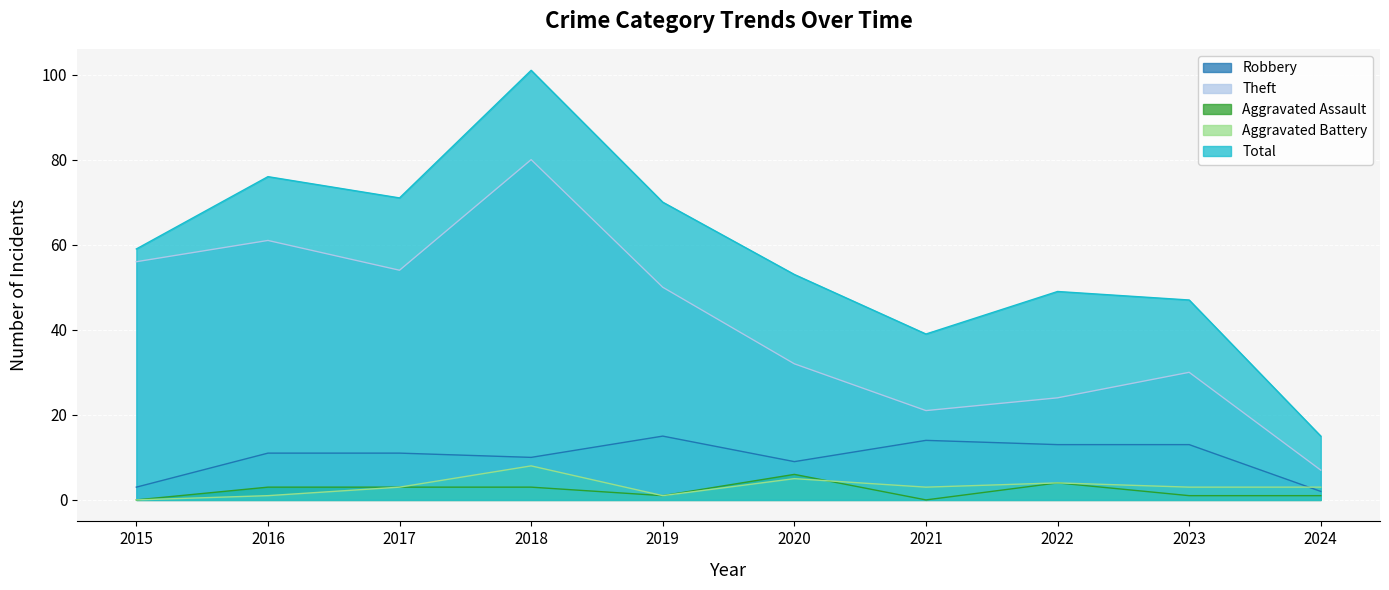

Between 2022 and 2021, which is larger?

2021